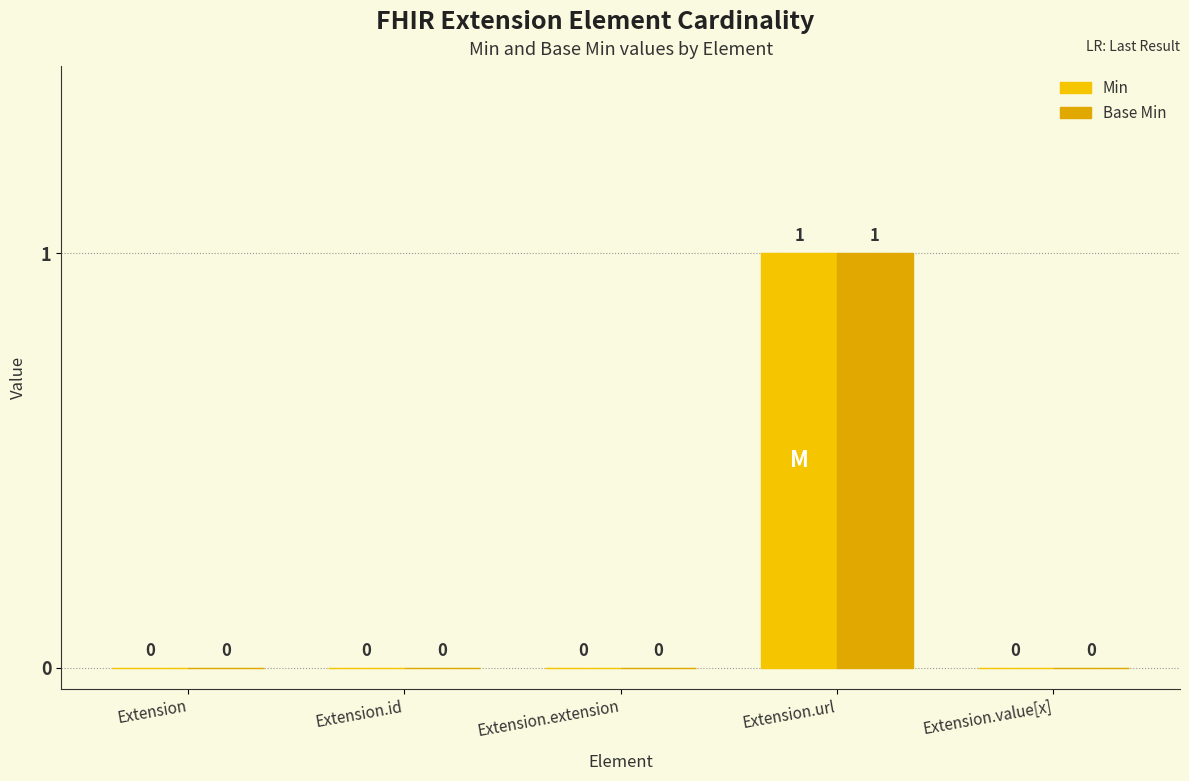

What is the sum of the Base Min values at Extension.url and Extension?

1